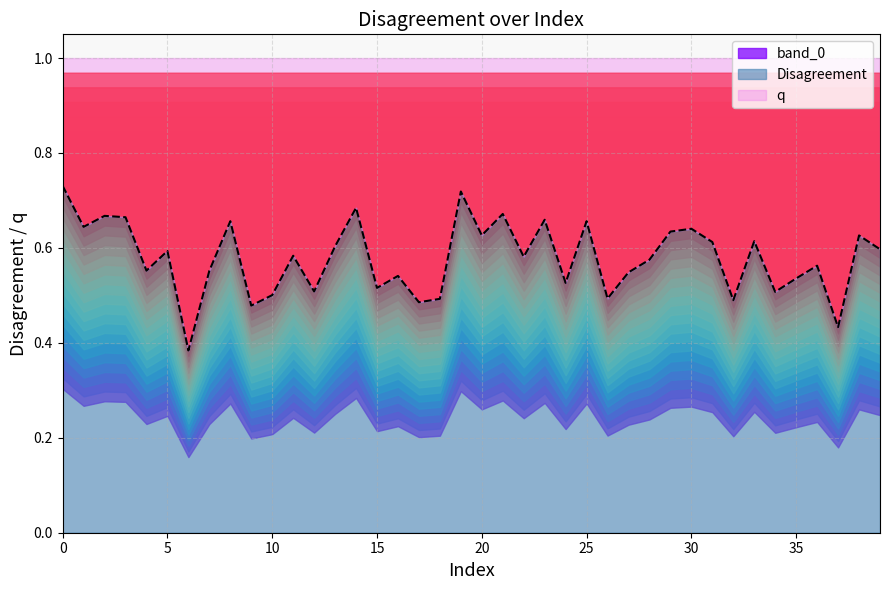

List the labels in order of value, largest first.

0, 19, 14, 21, 2, 3, 23, 8, 25, 1, 30, 29, 20, 38, 33, 31, 13, 39, 5, 11, 22, 28, 36, 4, 7, 27, 16, 35, 24, 15, 12, 34, 10, 26, 18, 32, 17, 9, 37, 6